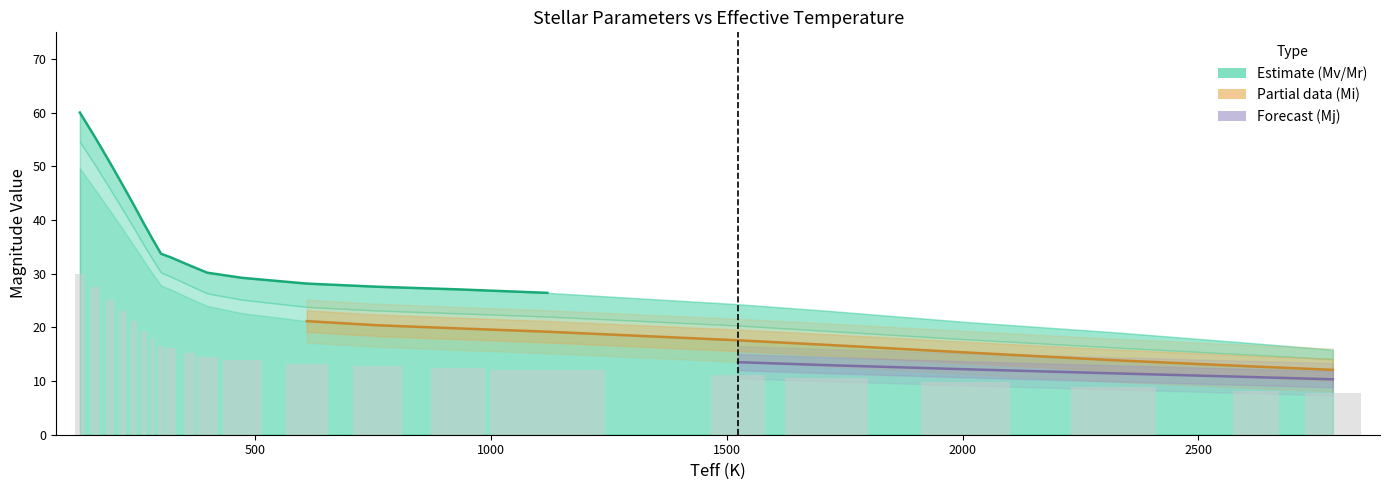

Is the value of Mr at 244 greater than the value of Mi at 220?

Yes